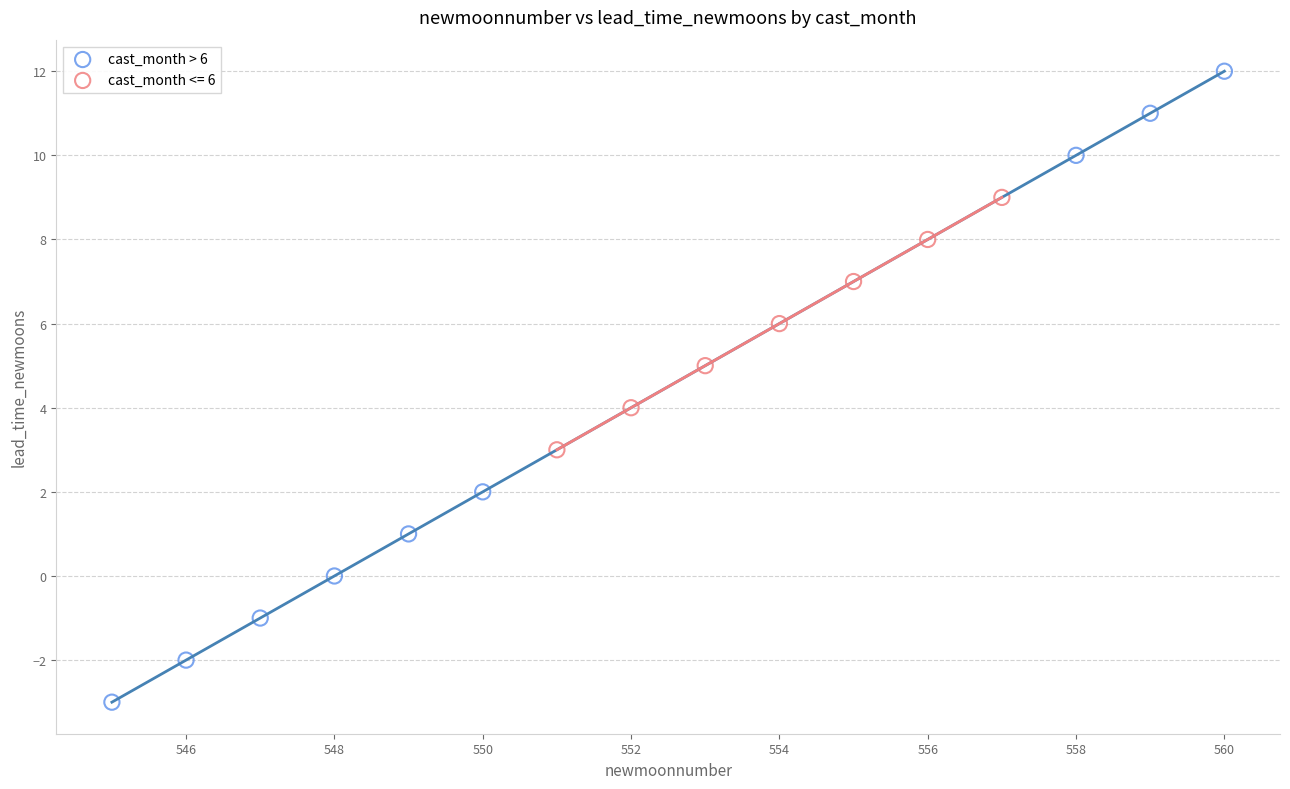

Which series contains the lowest Y value?

cast_month > 6